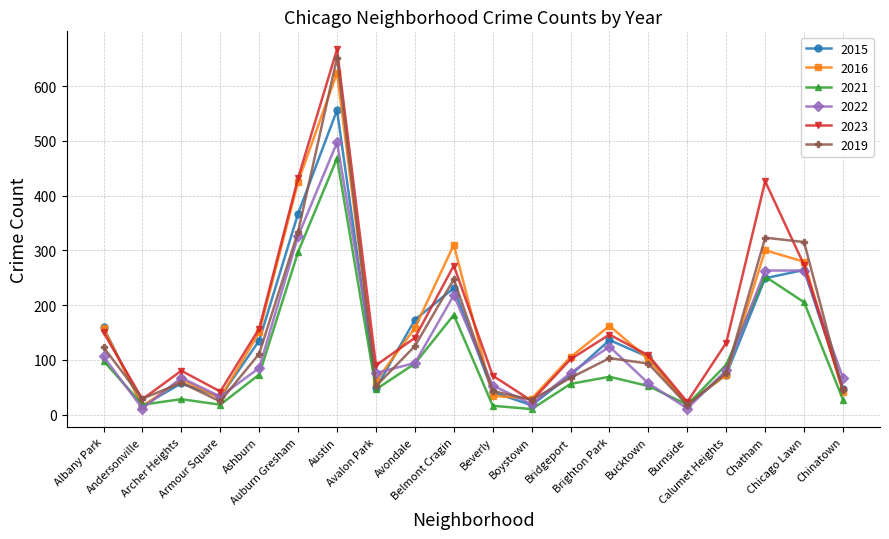

In 2022, how many points are lower than both neighbors (excluding endpoints)?

5